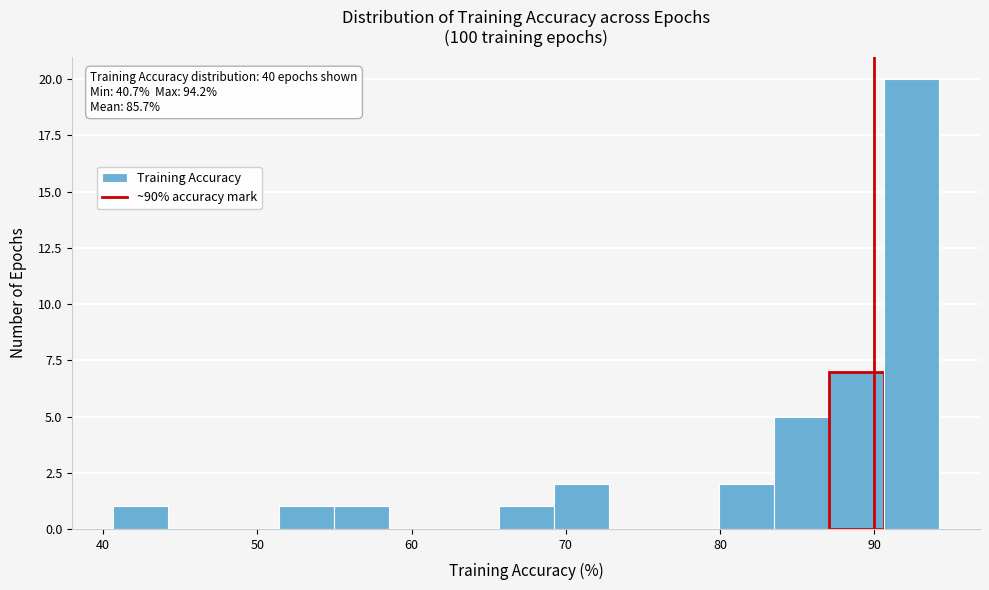

Read against the x-axis, roughly where is the centre of the tallest bar?

92